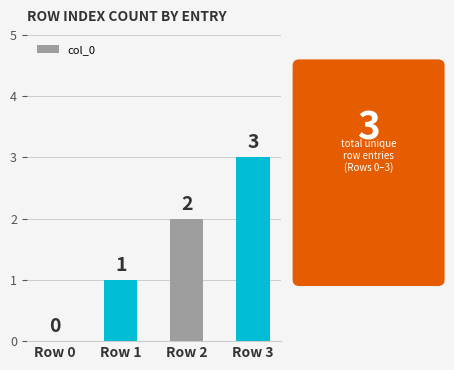

What is the change in value from Row 0 to Row 2?

+2